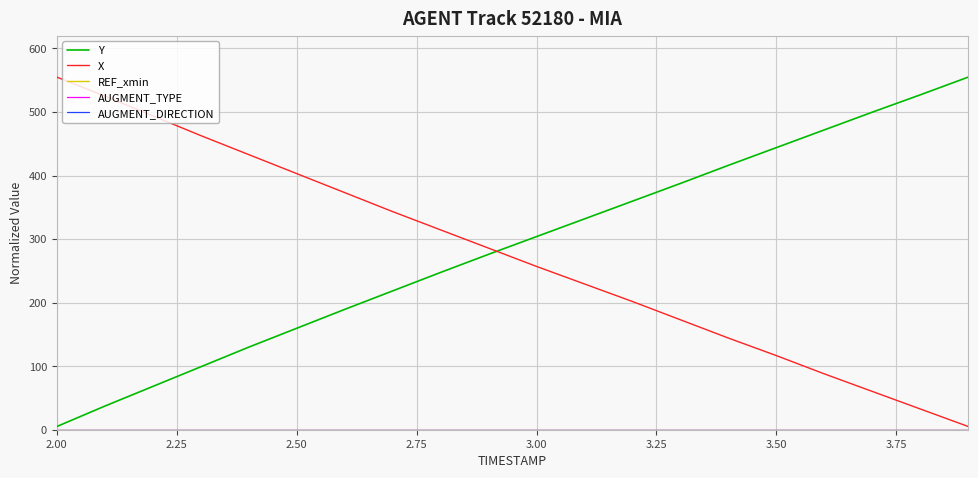

Does the chart have visible grid lines?

Yes